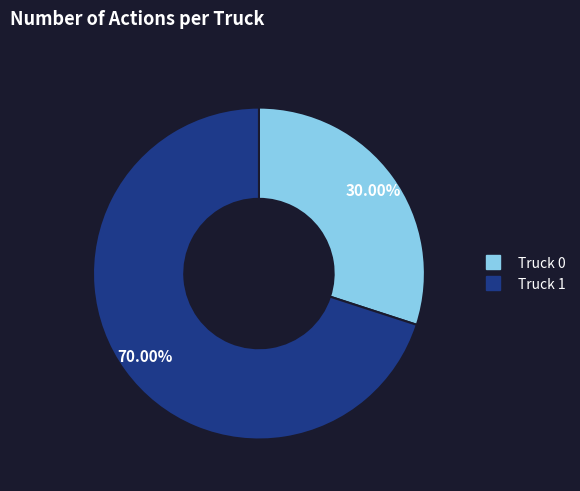

To the nearest percent, what percentage of the pie is Truck 0?

30%